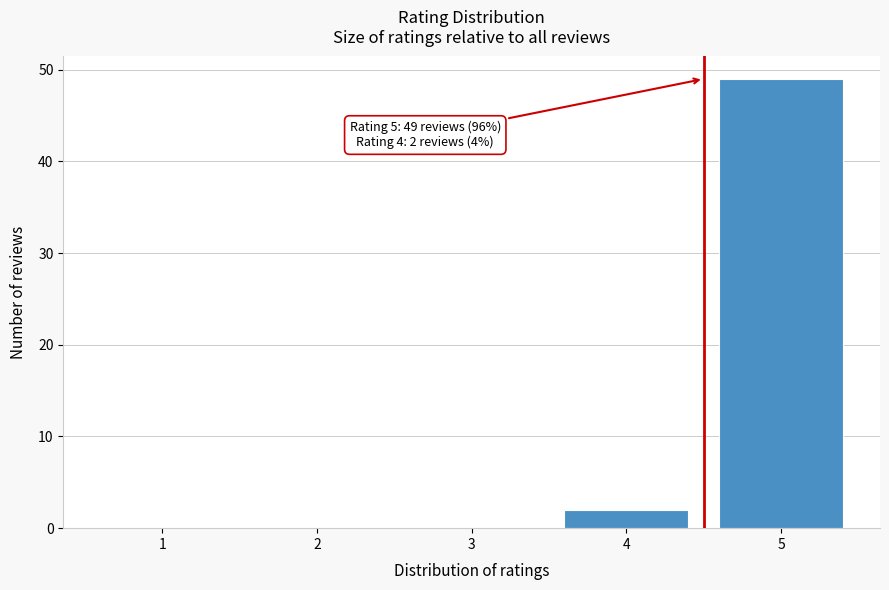

Reading right to left, transcribe all the data shown in this chart.

5=49	4=2	3=0	2=0	1=0